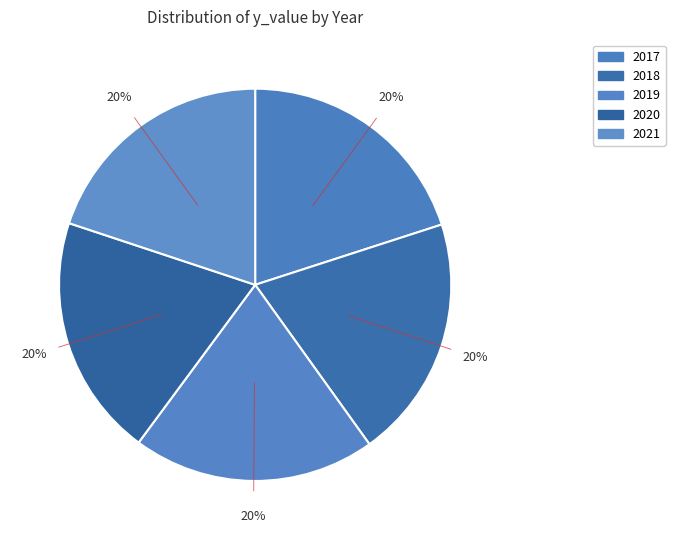

Does 2020 represent more than half of the total?

No